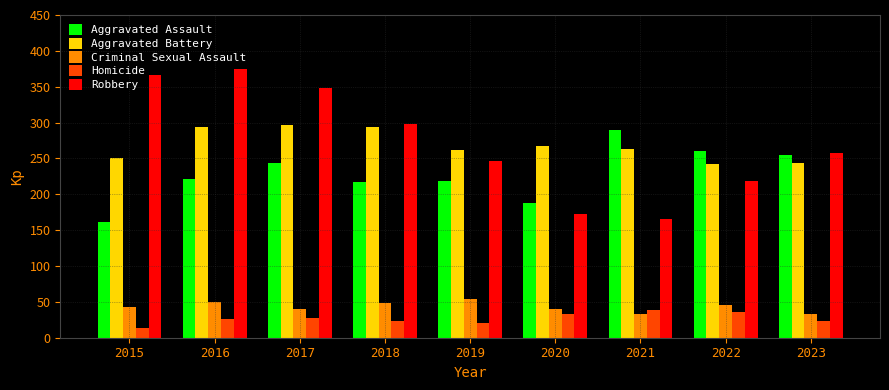

Which label corresponds to the smallest value in the chart?

2015